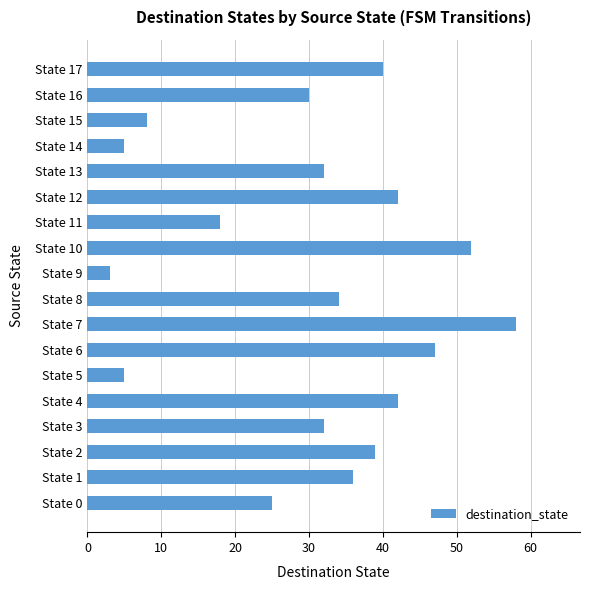

True or false: the data shows 48 at State 8.

False